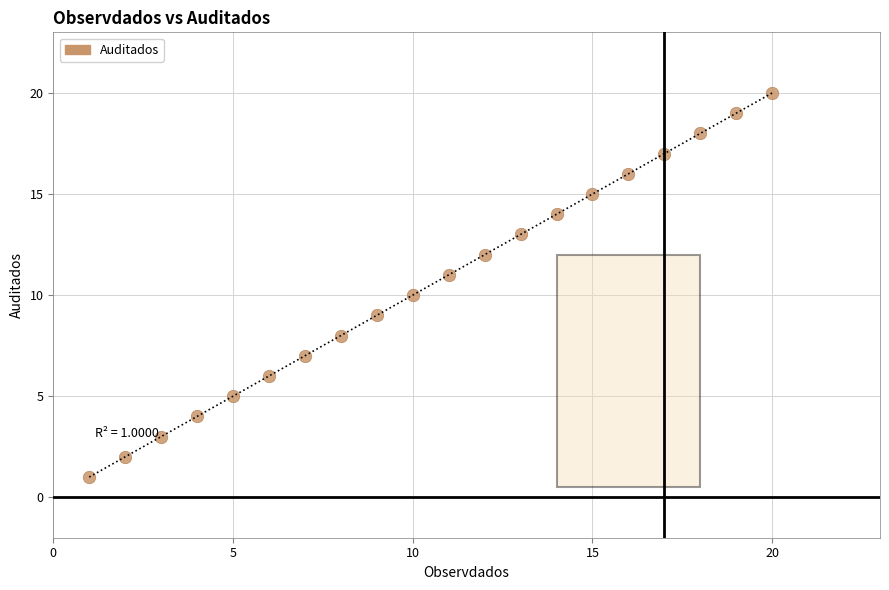

What is the range of X values (max minus min)?

19